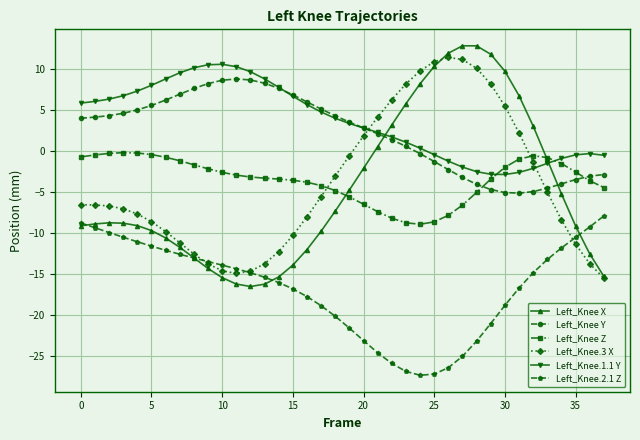

What is the maximum value shown in the chart?

12.8